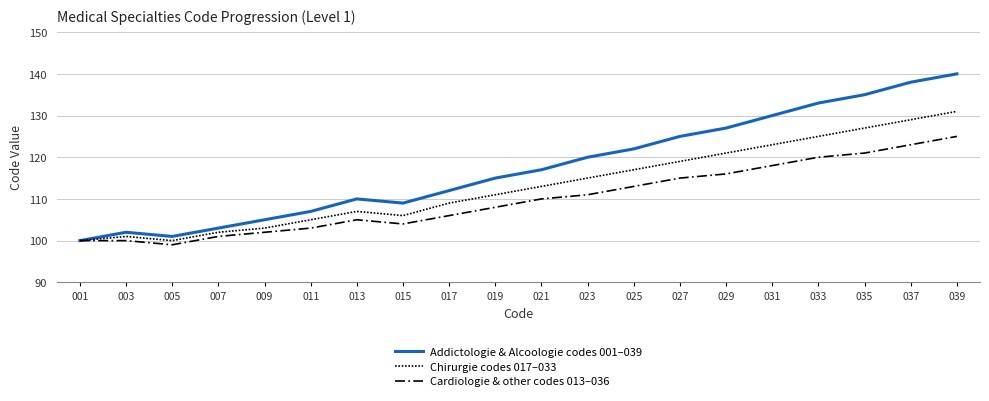

What is the difference between the Chirurgie codes 017–033 values at 037 and 017?

20